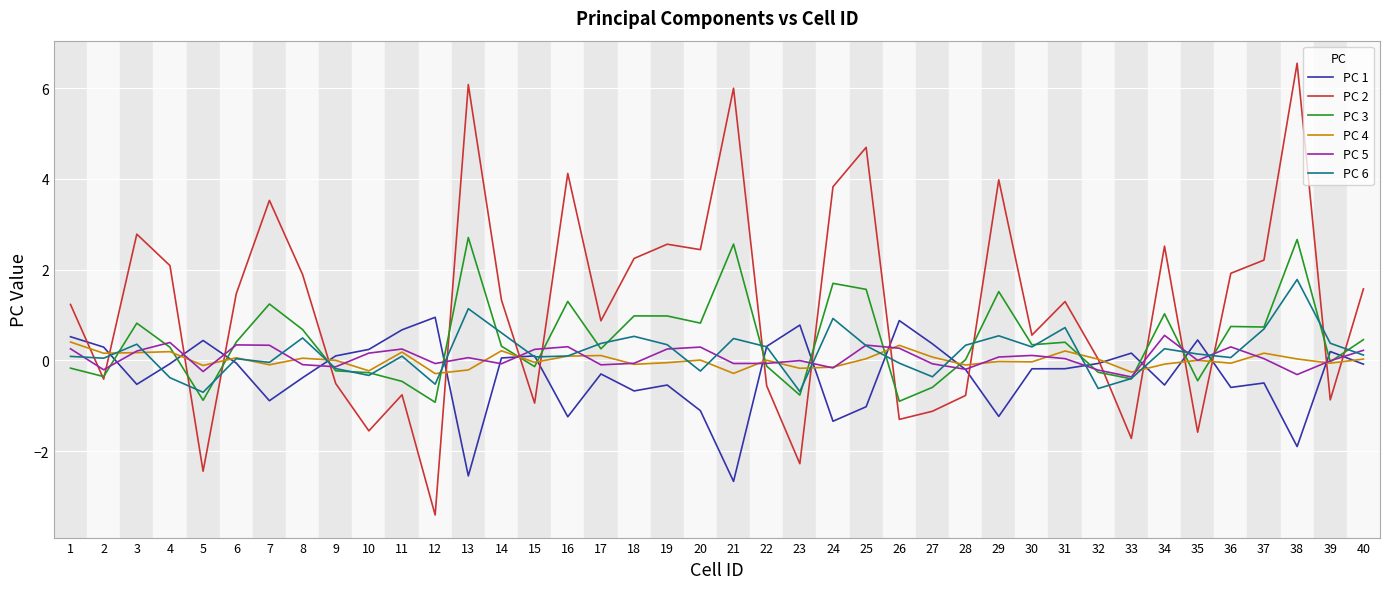

What is the sum of all PC 4 values?

0.2